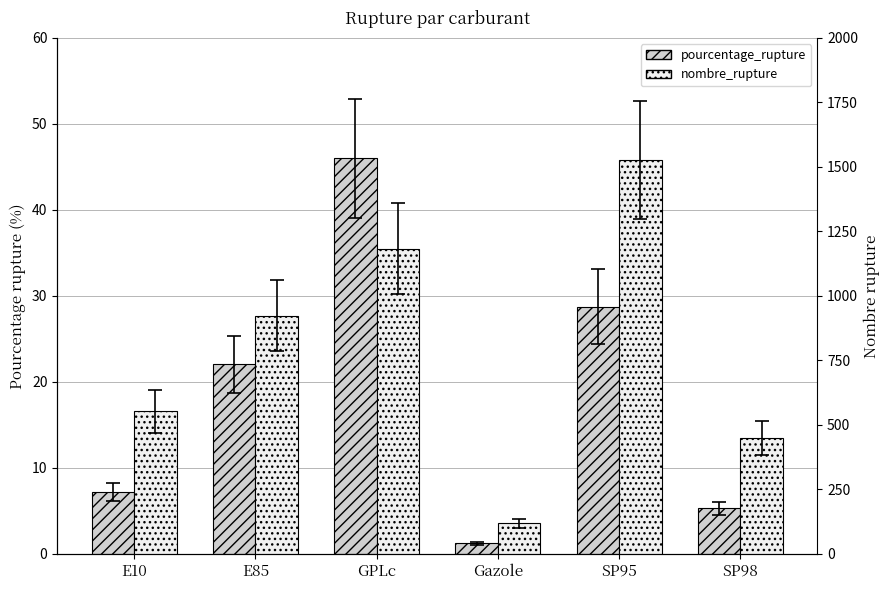

Which category has the lowest value in the pourcentage_rupture series?

Gazole